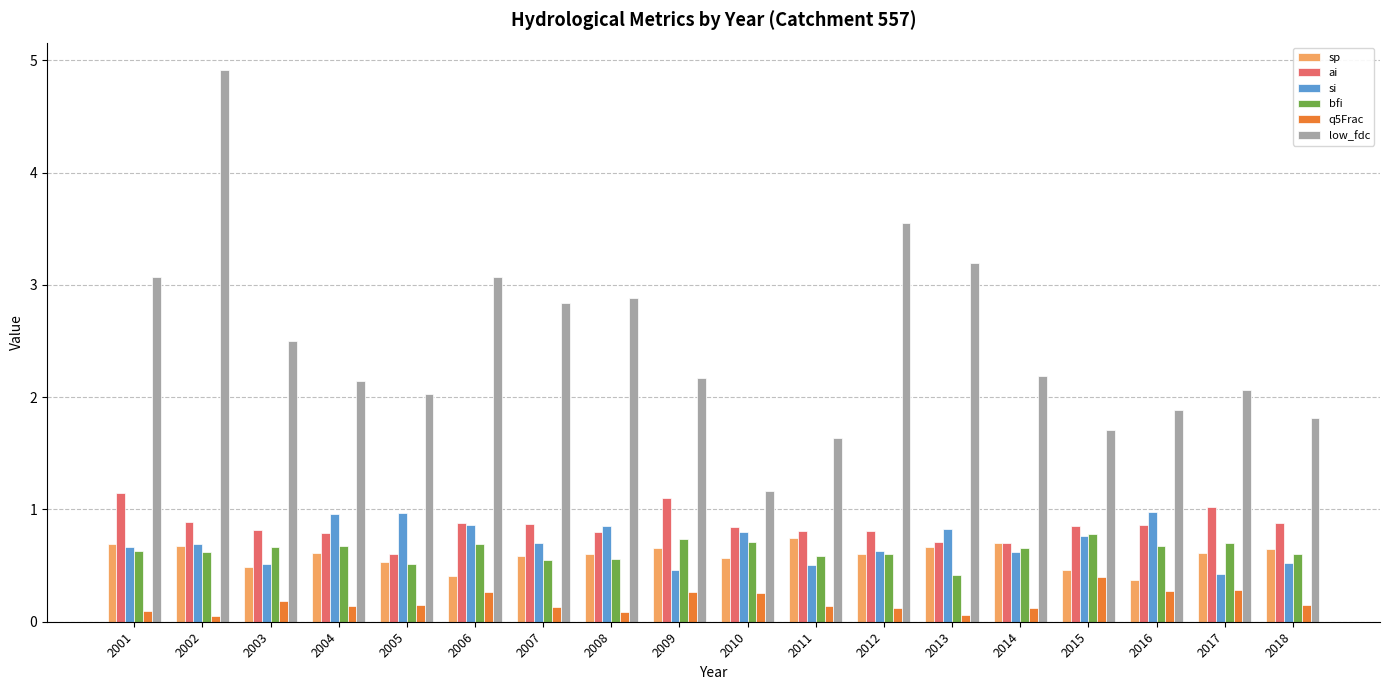

What is the difference between the maximum and minimum values in the low_fdc series?

3.7